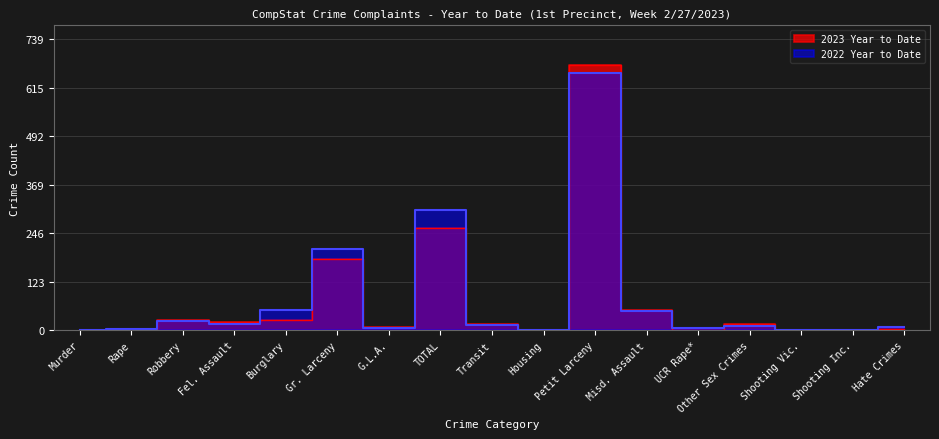

Reading right to left, extract all data points from this chart.

2023 Year to Date: Hate Crimes=2	Shooting Inc.=0	Shooting Vic.=0	Other Sex Crimes=16	UCR Rape*=1	Misd. Assault=52	Petit Larceny=672	Housing=0	Transit=15	TOTAL=260	G.L.A.=7	Gr. Larceny=180	Burglary=27	Fel. Assault=20	Robbery=25	Rape=1	Murder=0
2022 Year to Date: Hate Crimes=8	Shooting Inc.=0	Shooting Vic.=0	Other Sex Crimes=11	UCR Rape*=5	Misd. Assault=49	Petit Larceny=653	Housing=0	Transit=14	TOTAL=304	G.L.A.=5	Gr. Larceny=205	Burglary=50	Fel. Assault=16	Robbery=24	Rape=4	Murder=0